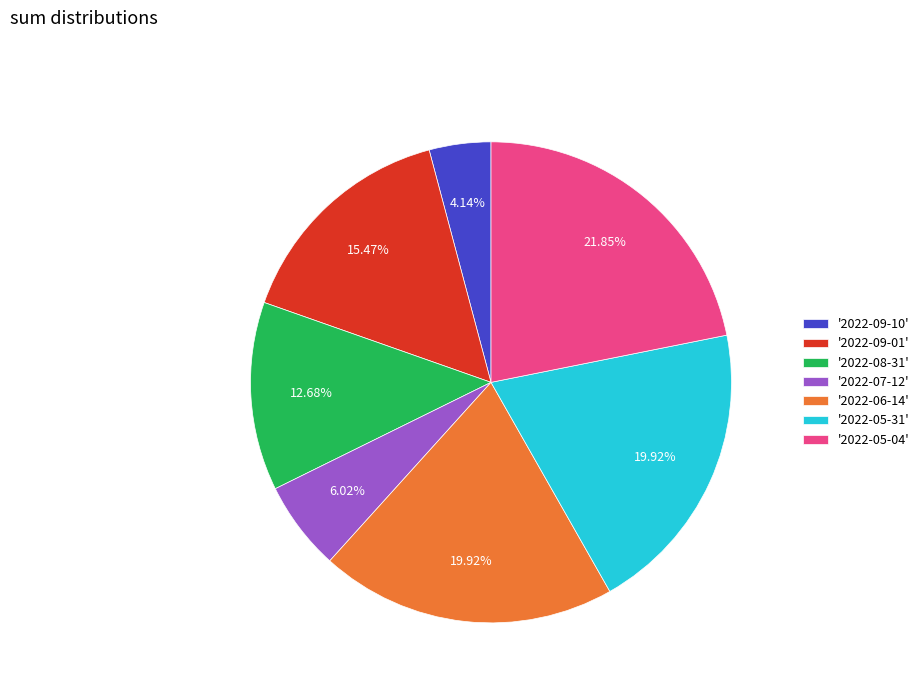

Between '2022-05-31' and '2022-07-12', which is larger?

'2022-05-31'